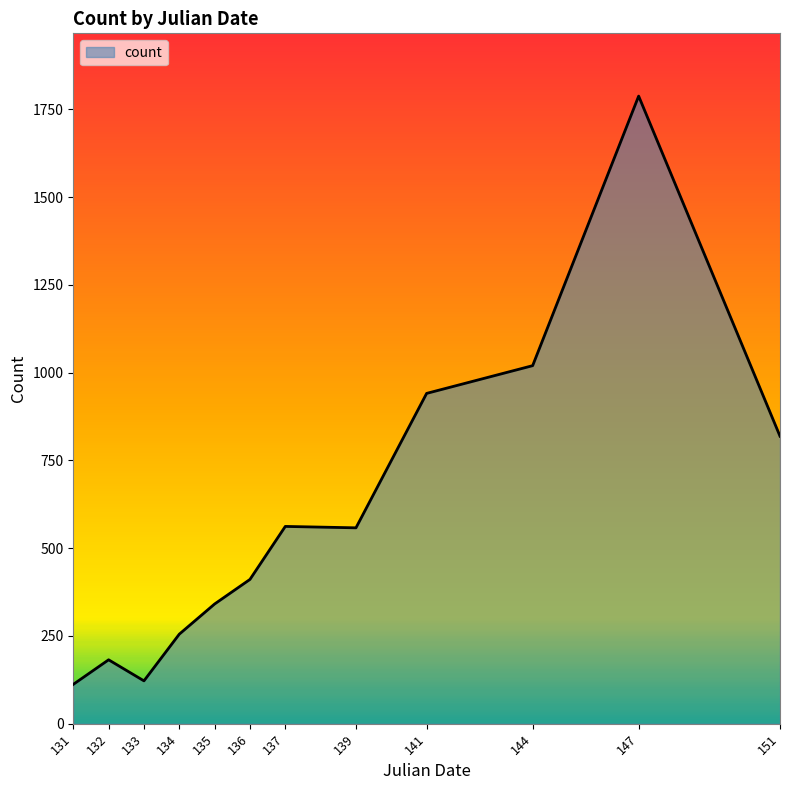

Is it true that the value at 141 is 1408?

False